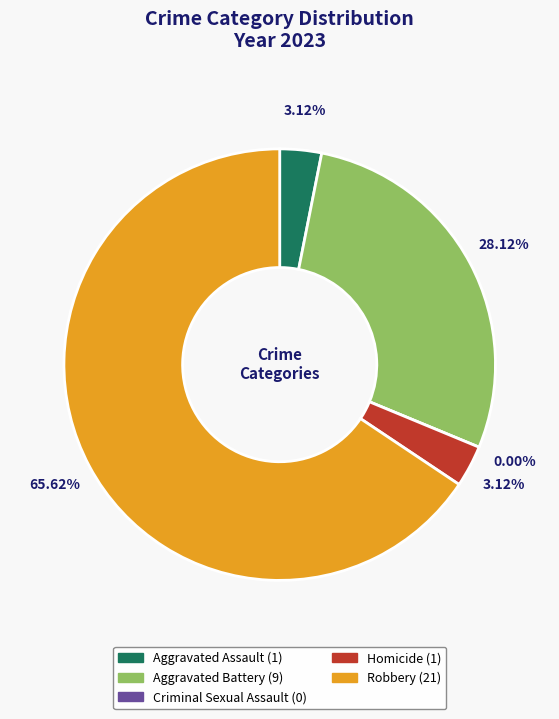

Which category has the smallest portion of the pie?

Criminal Sexual Assault